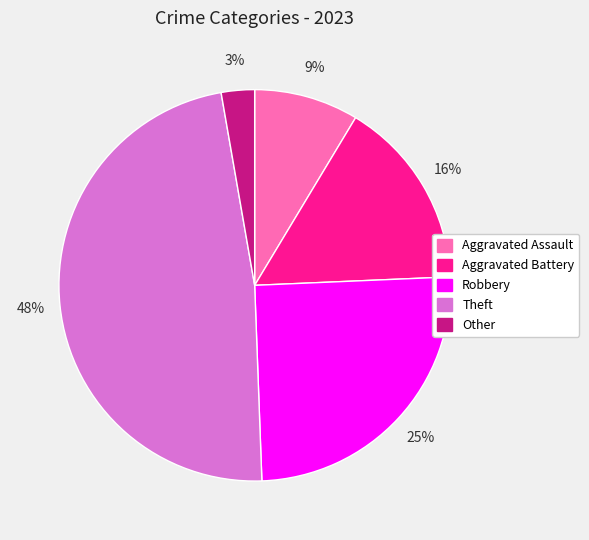

To the nearest percent, what percentage of the pie is Theft?

48%